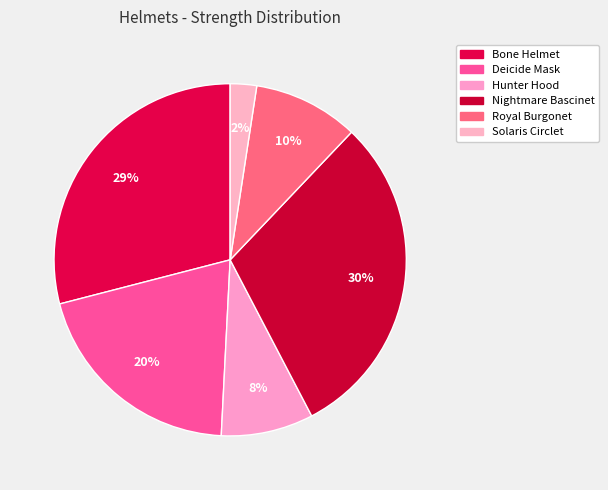

Rank the categories by value from lowest to highest.

Solaris Circlet, Hunter Hood, Royal Burgonet, Deicide Mask, Bone Helmet, Nightmare Bascinet